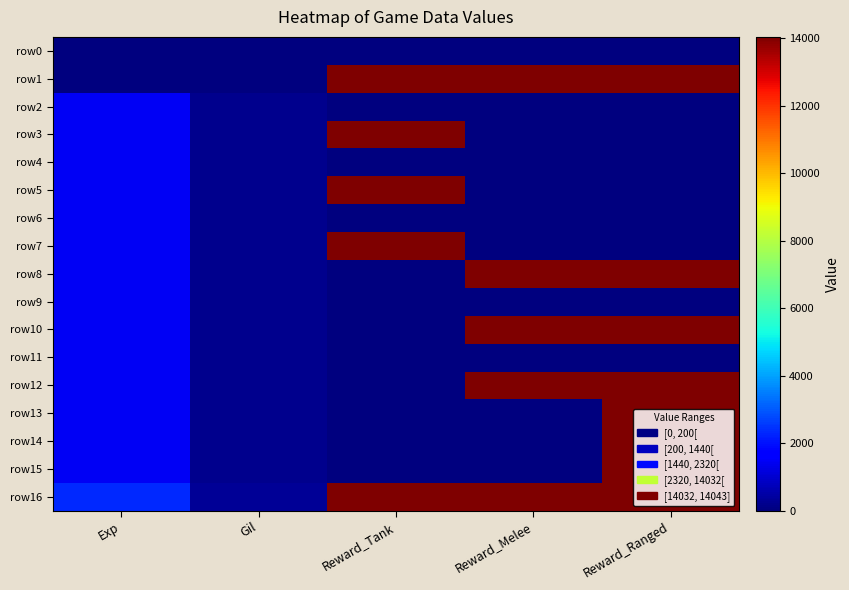

At Reward_Tank, list the series in order from smallest to largest.

row0, row2, row4, row6, row8, row9, row10, row11, row12, row13, row14, row15, row7, row1, row5, row3, row16